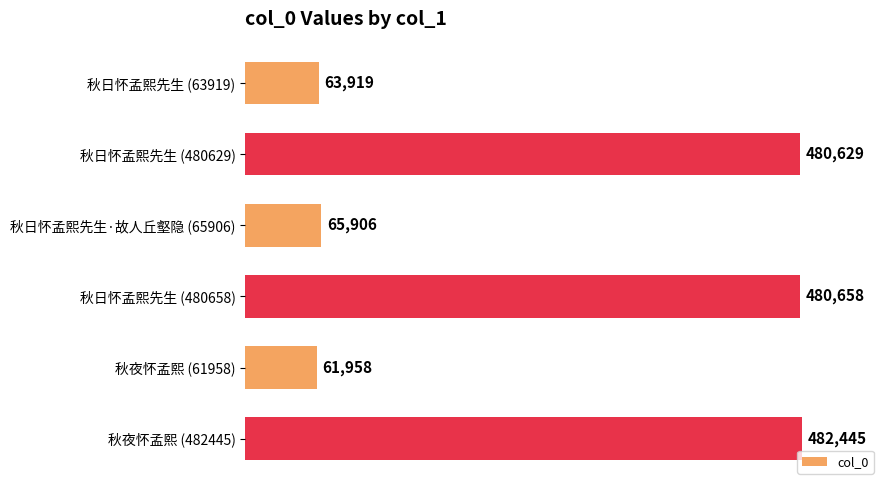

What is the change in value from 秋日怀孟熙先生 (480629) to 秋日怀孟熙先生·故人丘壑隐 (65906)?

-414723